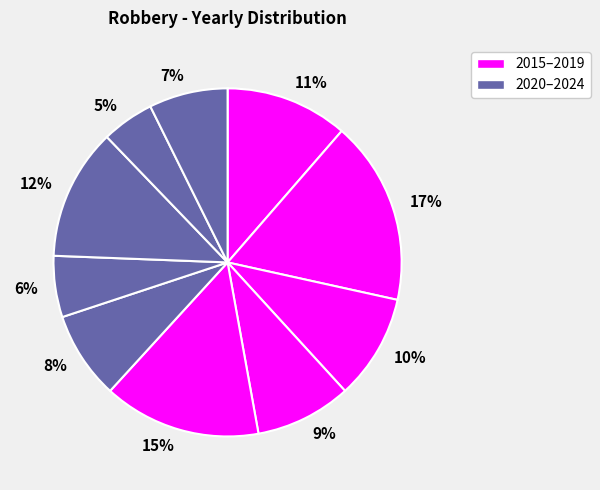

Does 7% account for over 50% of the chart?

No